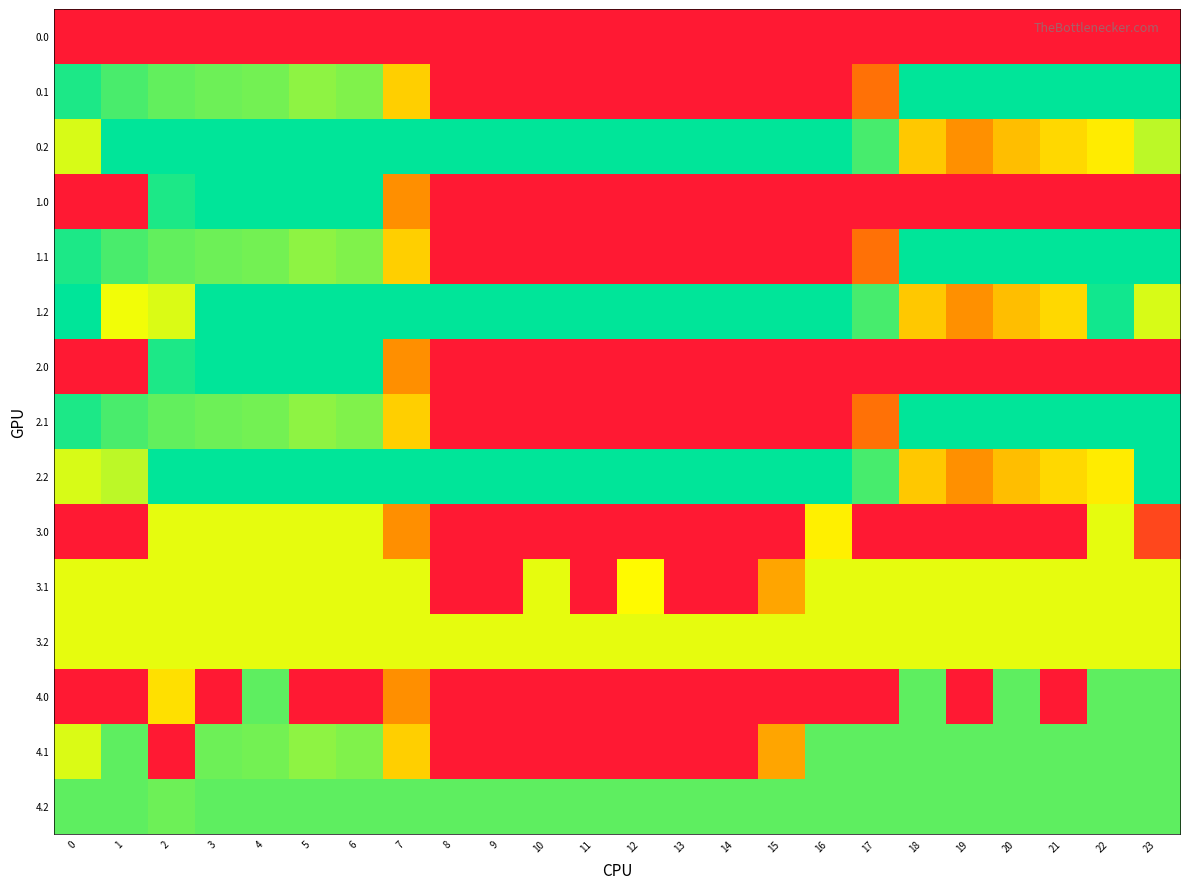

What is the spread (max minus min) of values at 1?

400.0